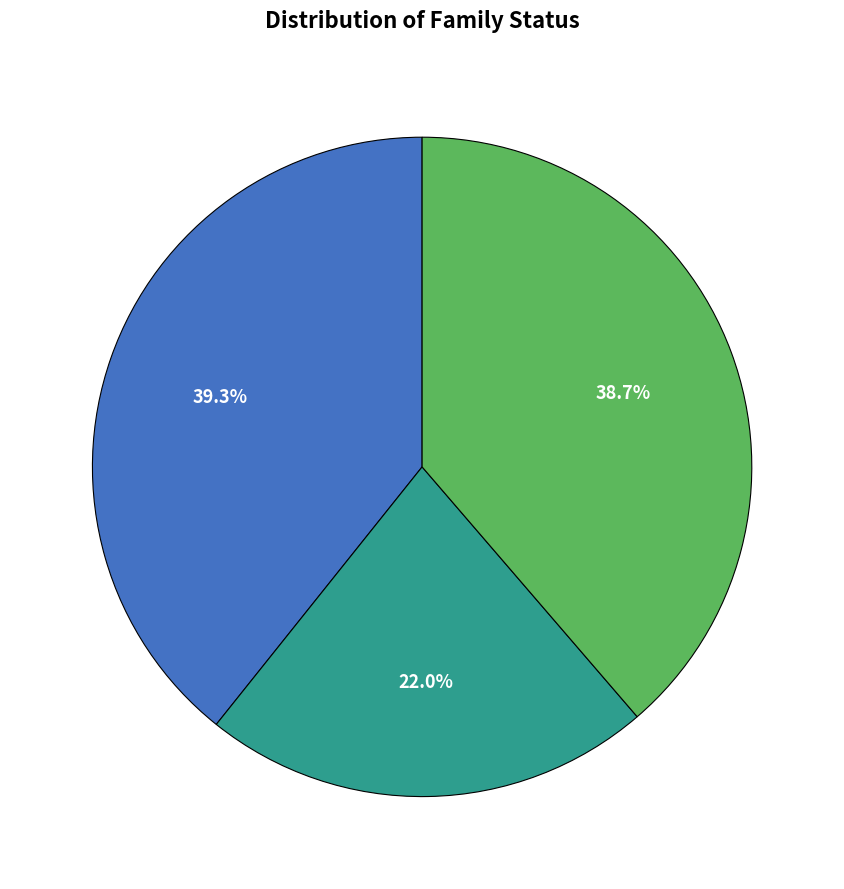

Is there any slice that represents more than half of the pie?

No